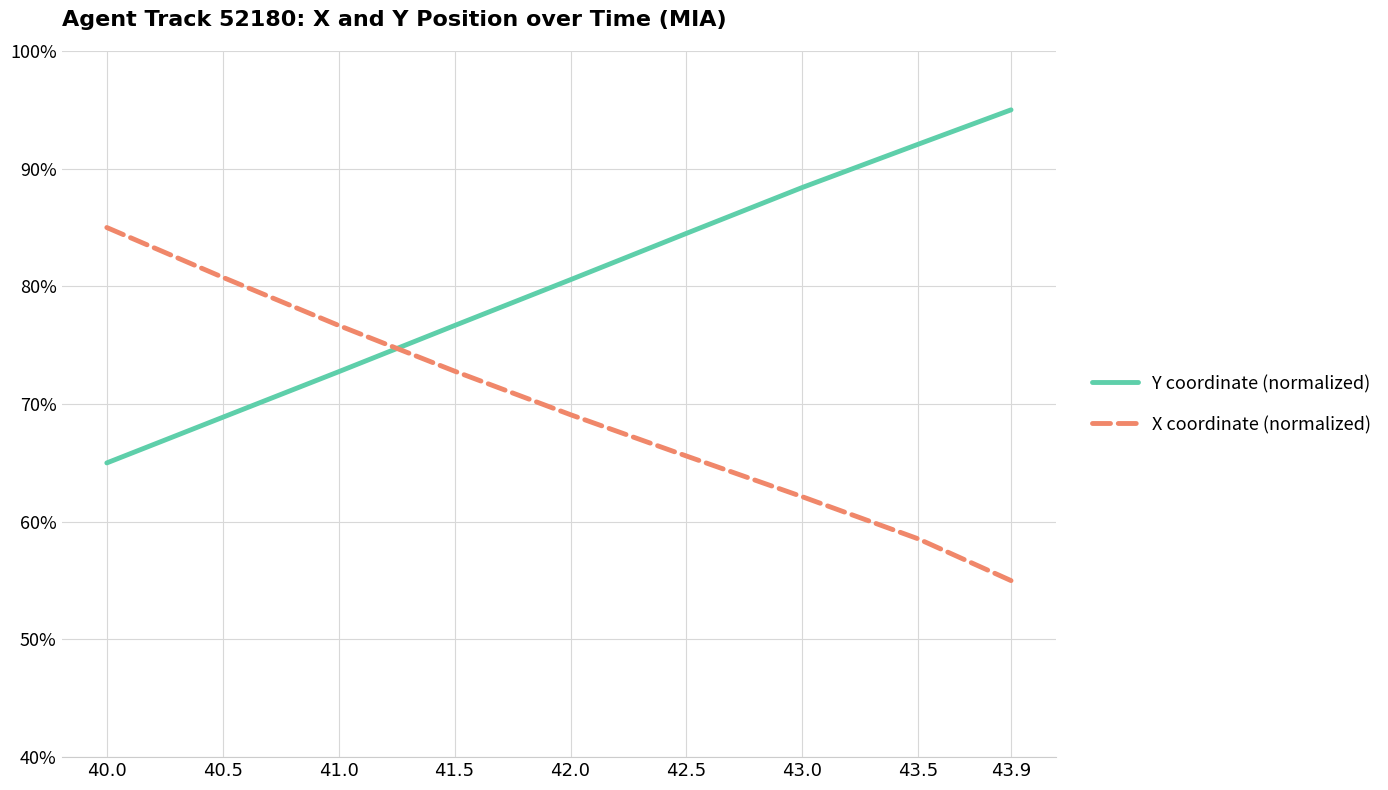

What are all the series names shown in the legend?

Y coordinate (normalized), X coordinate (normalized)